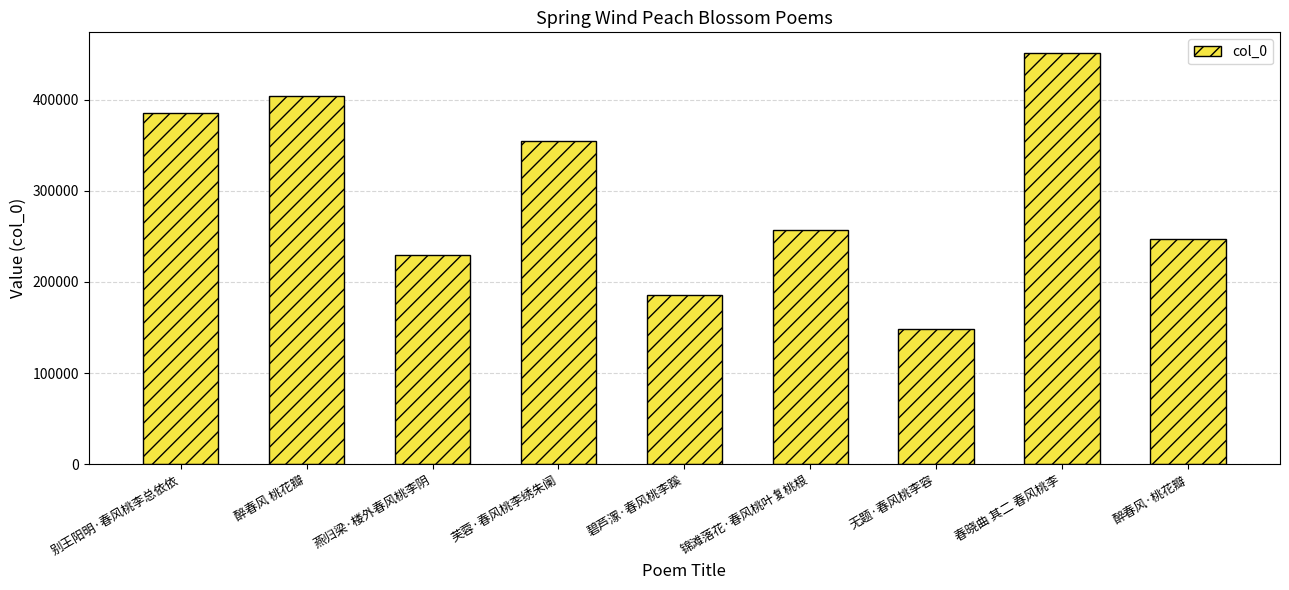

Are the bars grouped side by side (vs. stacked)?

No